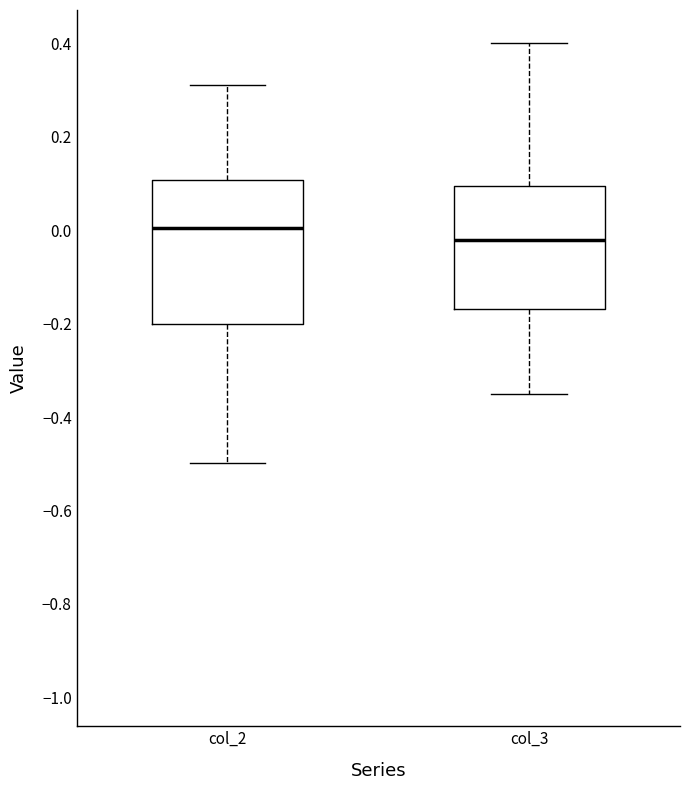

Reading left to right, transcribe this box plot: for each box, give where its median line is, the range the box spans, and where its two whiskers end, as read against the y-axis. The values are not printed on the chart, so give them approximately, as read against the axis.

col_2: median 0.00, box -0.20 to 0.10, whiskers -0.50 to 0.32
col_3: median -0.02, box -0.16 to 0.10, whiskers -0.36 to 0.40